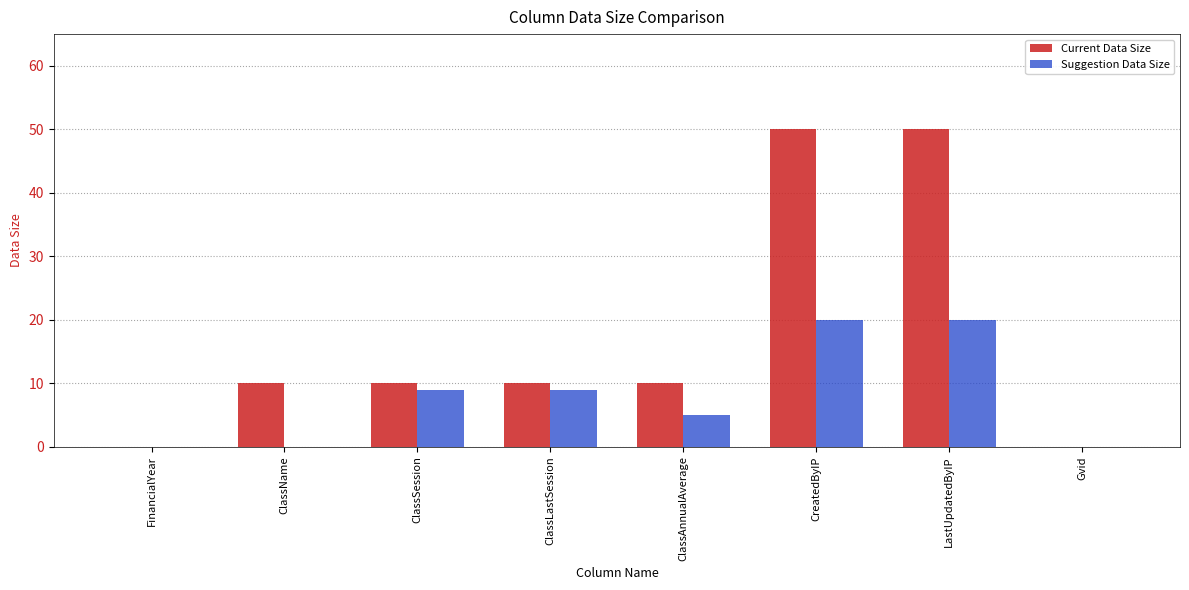

What is the total value across all series at LastUpdatedByIP?

70